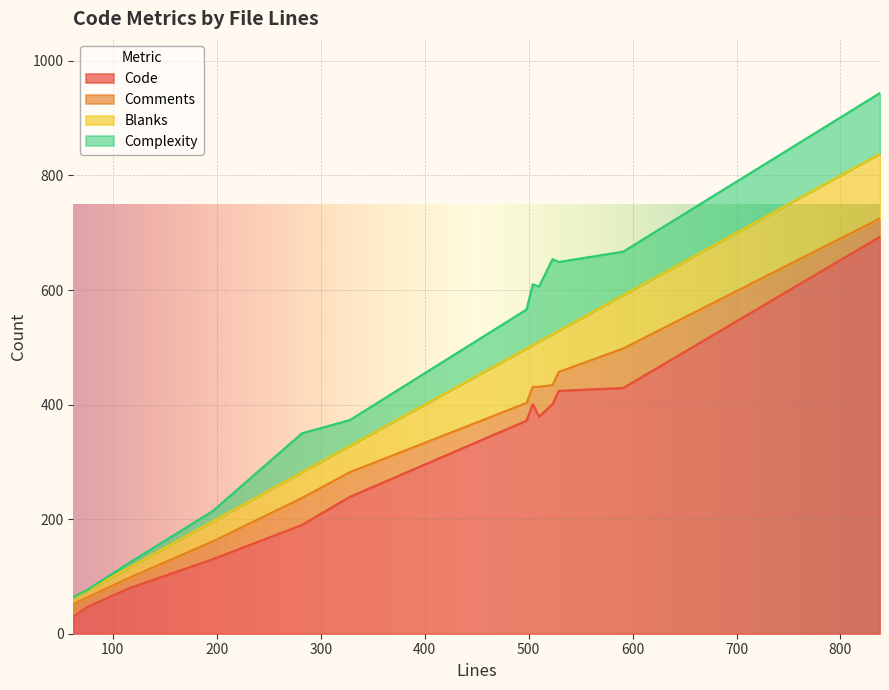

What are all the series names shown in the legend?

Code, Comments, Blanks, Complexity